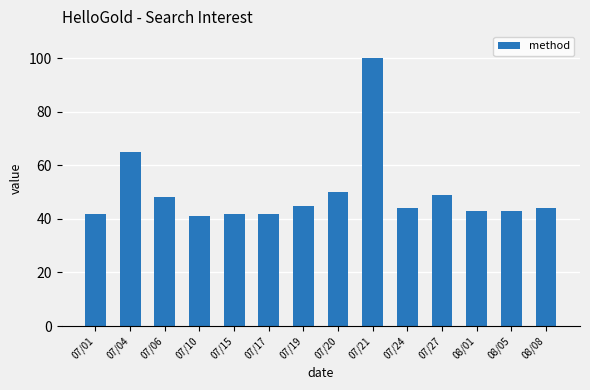

What is the minimum value shown in the chart?

41